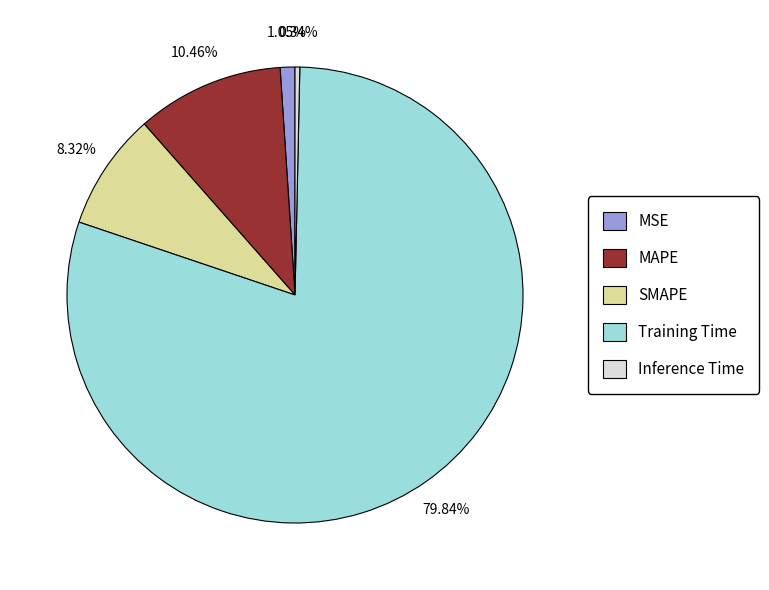

What percentage do Training Time and MSE together represent?

80.9%